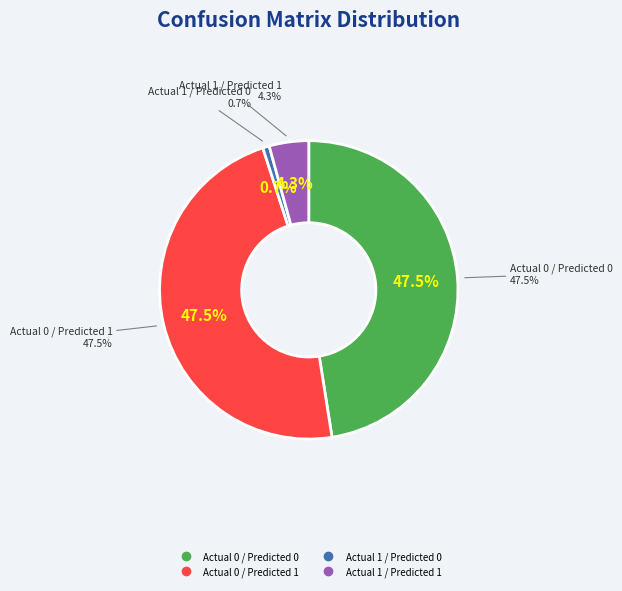

What portion of the pie excludes Actual 1 / Predicted 0?

99.3%